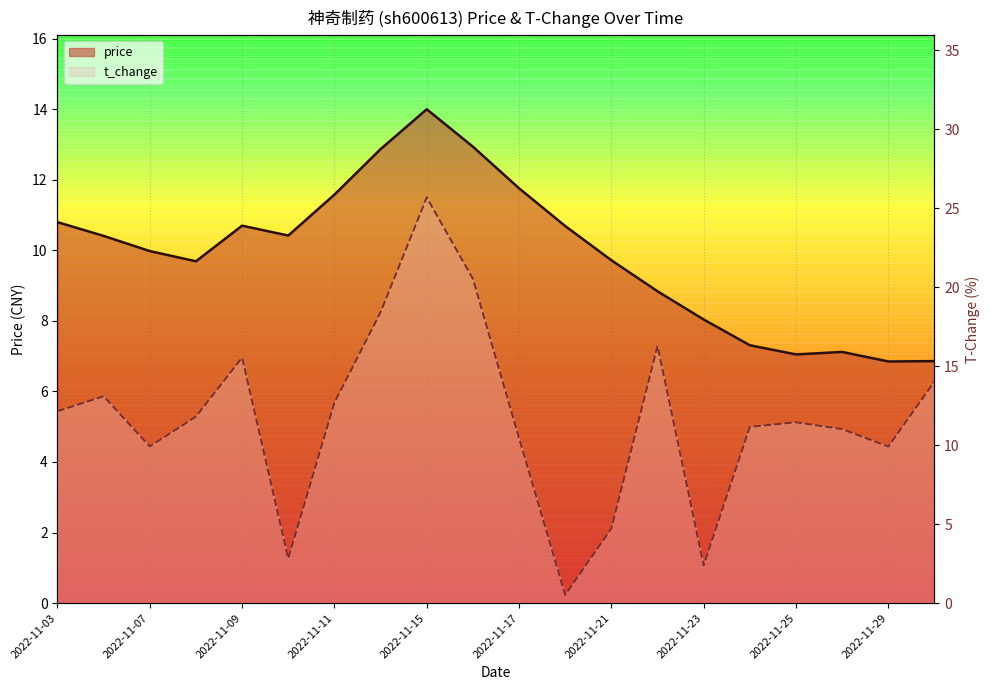

What are all the series names shown in the legend?

price, t_change